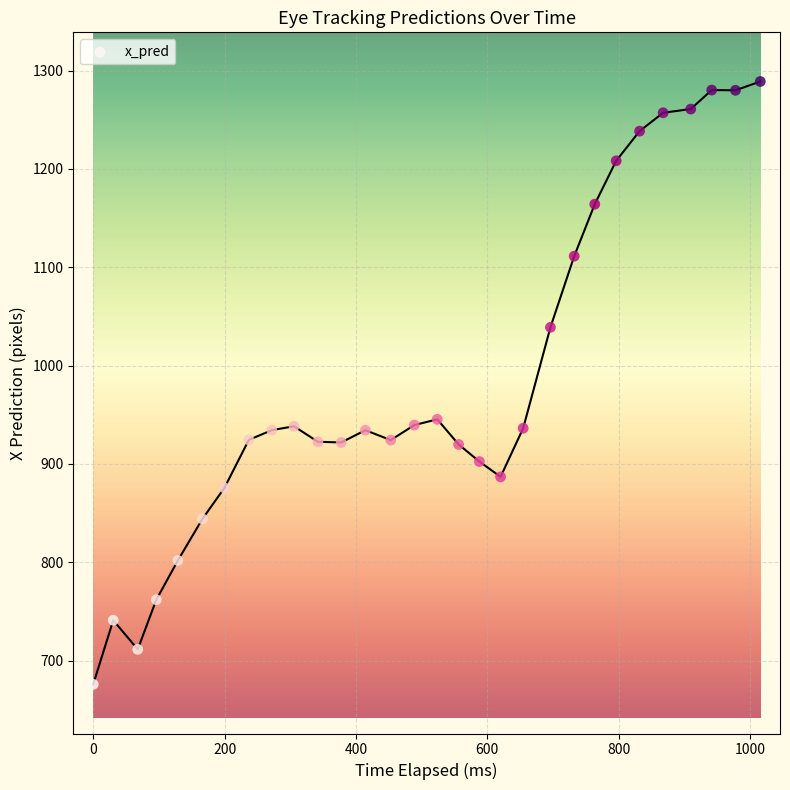

What is the range of Y values (max minus min)?

613.1